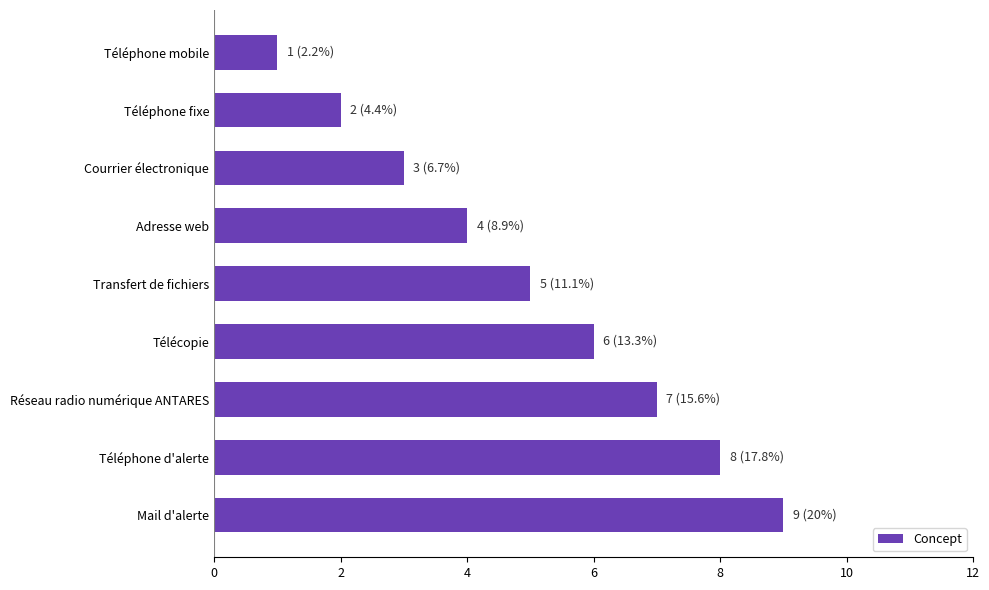

How many data points does each series have?

9